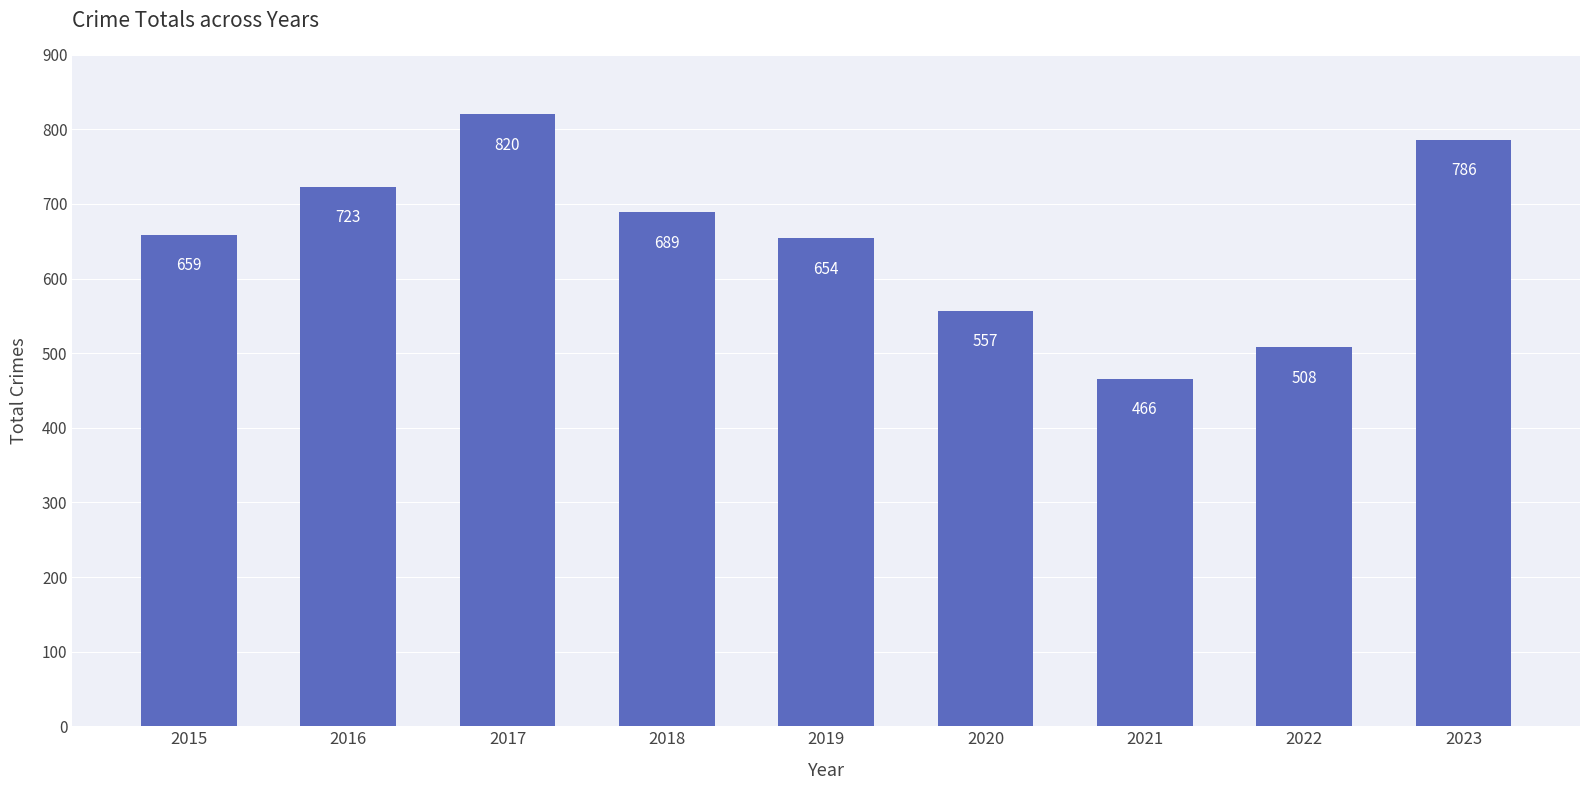

Reading left to right, extract all data points from this chart.

2015=659	2016=723	2017=820	2018=689	2019=654	2020=557	2021=466	2022=508	2023=786